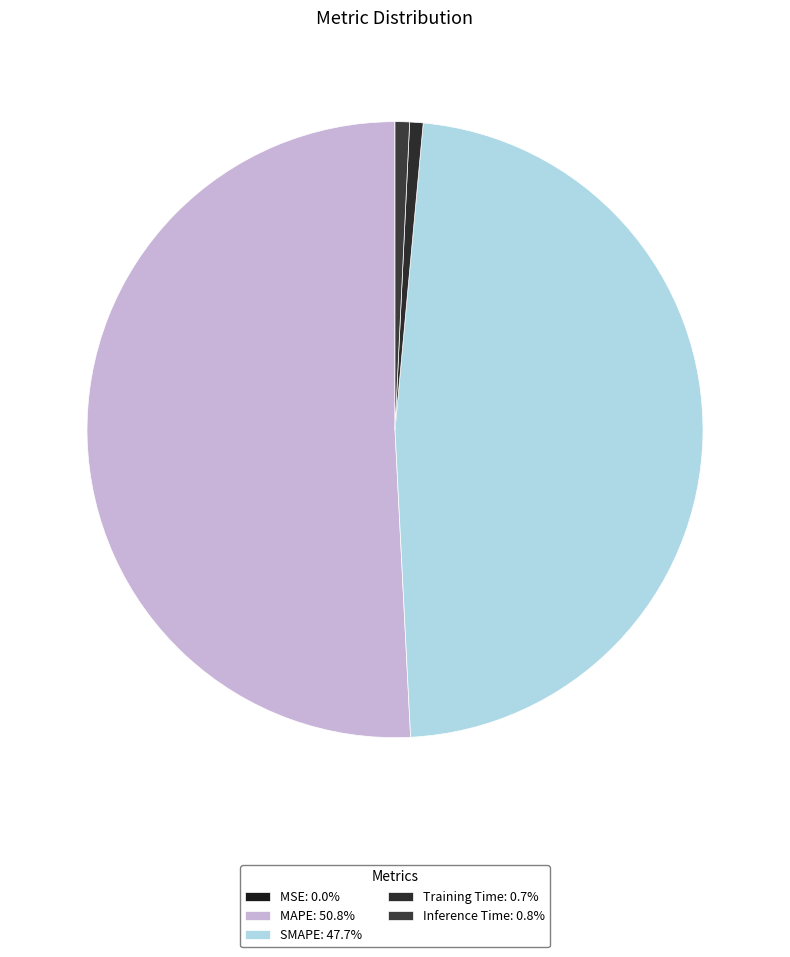

To the nearest percent, what is the difference between the largest and smallest slice percentages?

51%